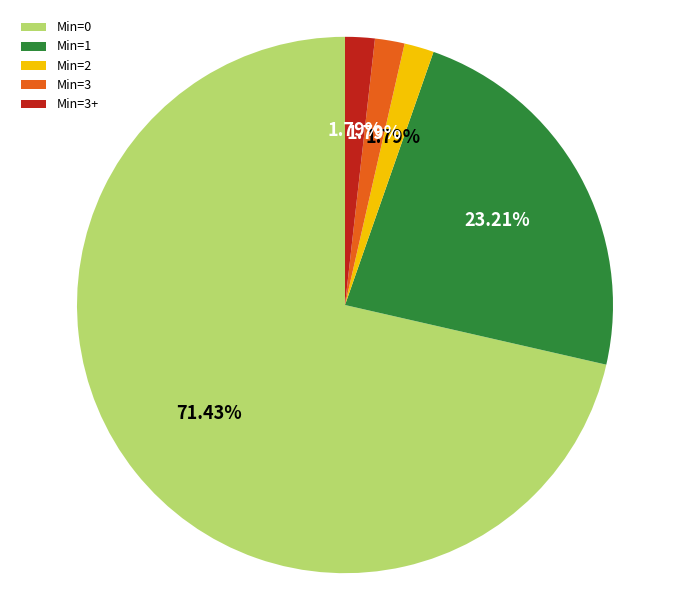

How many slices are in this pie chart?

5